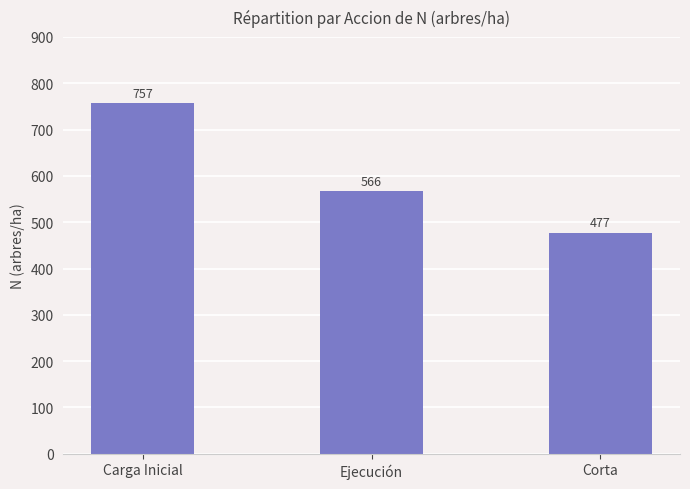

What is the ratio of the value at Ejecución to the value at Corta?

1.2